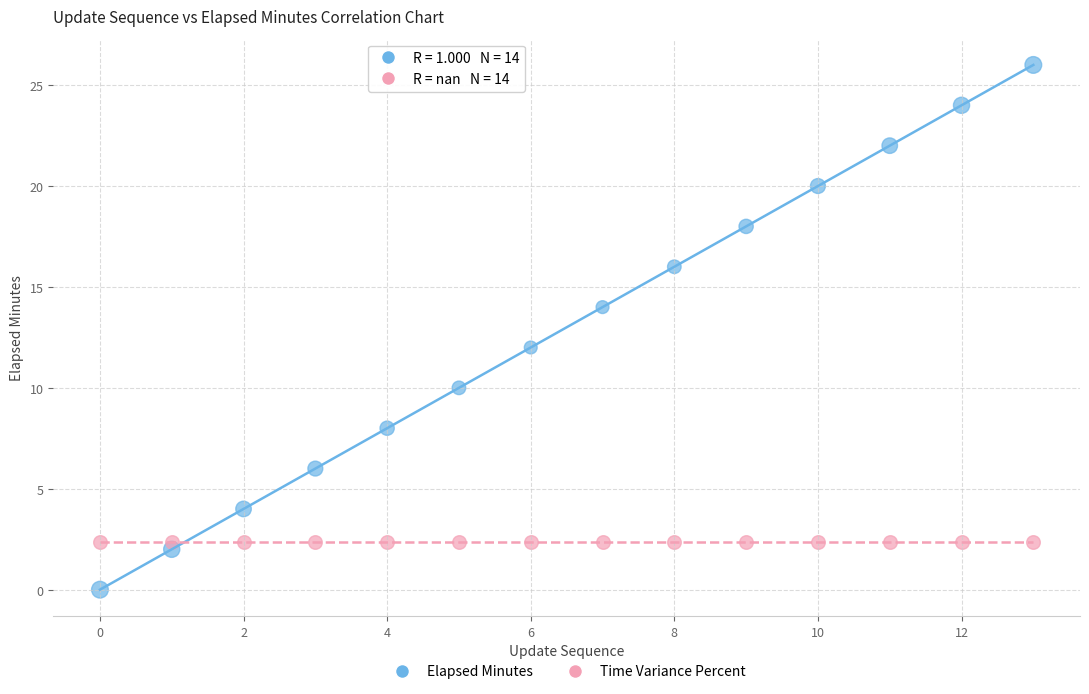

What are all the series names shown in the legend?

Elapsed Minutes, Time Variance Percent